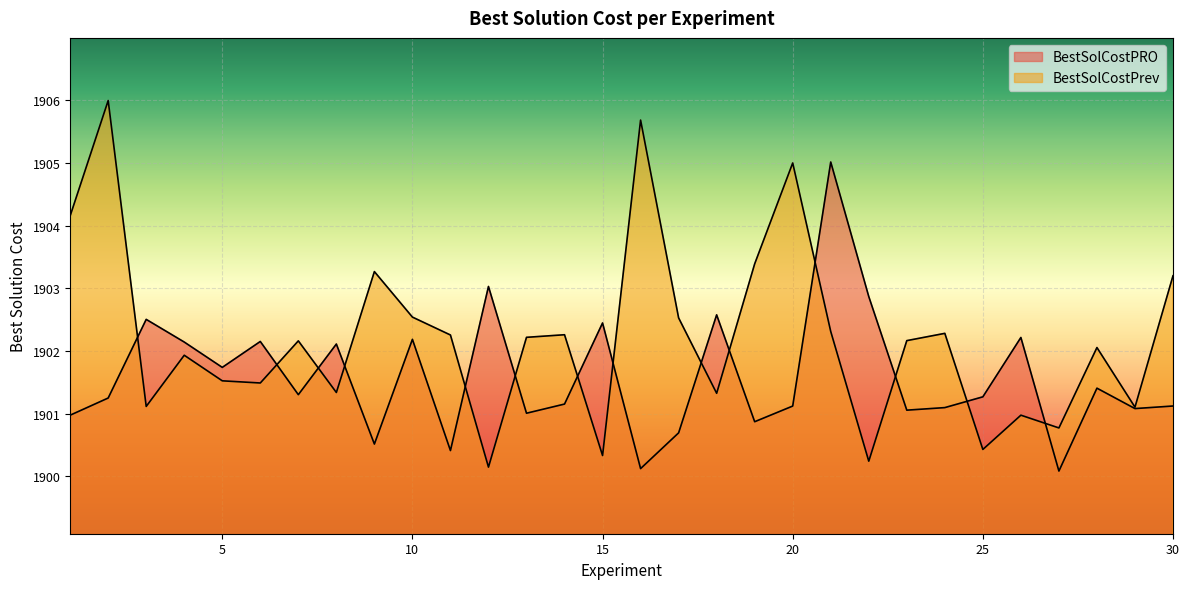

Where do BestSolCostPRO and BestSolCostPrev first cross each other?

2 and 3